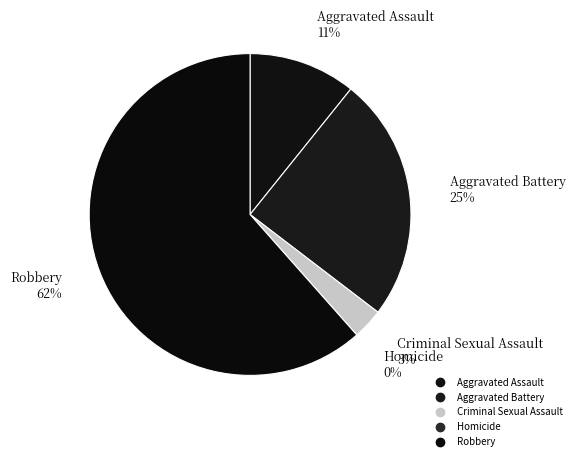

True or false: Robbery accounts for 53% of the total.

False